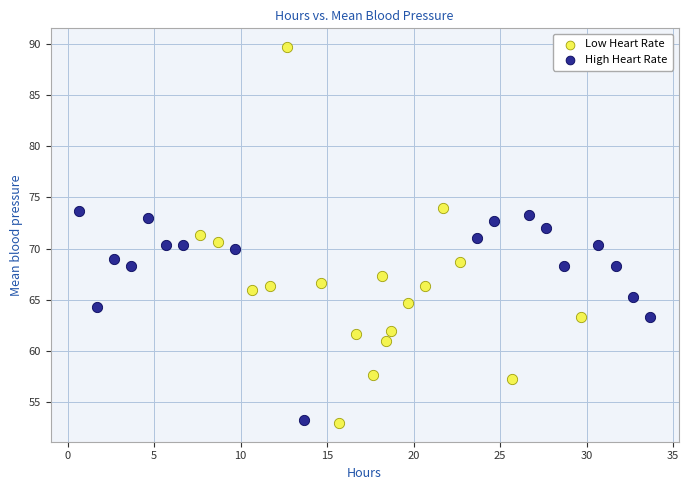

What are all the series names shown in the legend?

Low Heart Rate, High Heart Rate